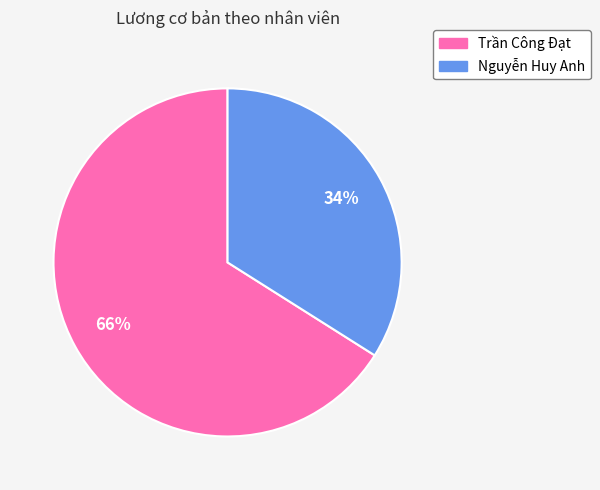

Combined, do Trần Công Đạt and Nguyễn Huy Anh account for over 50%?

Yes